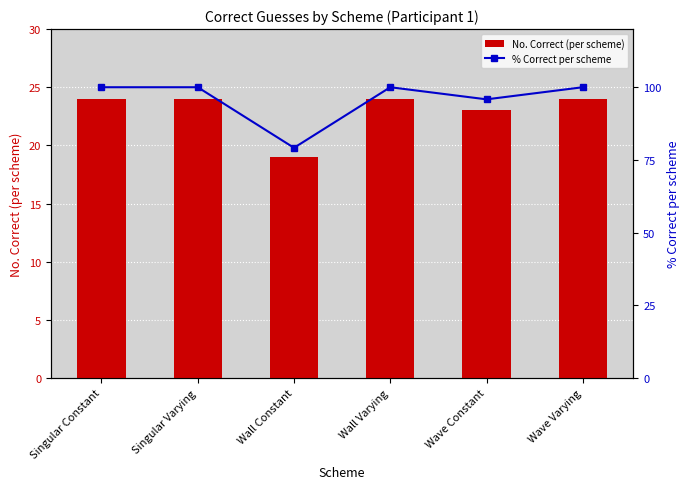

Which series changed the most between Wall Constant and Wave Varying?

% Correct per scheme